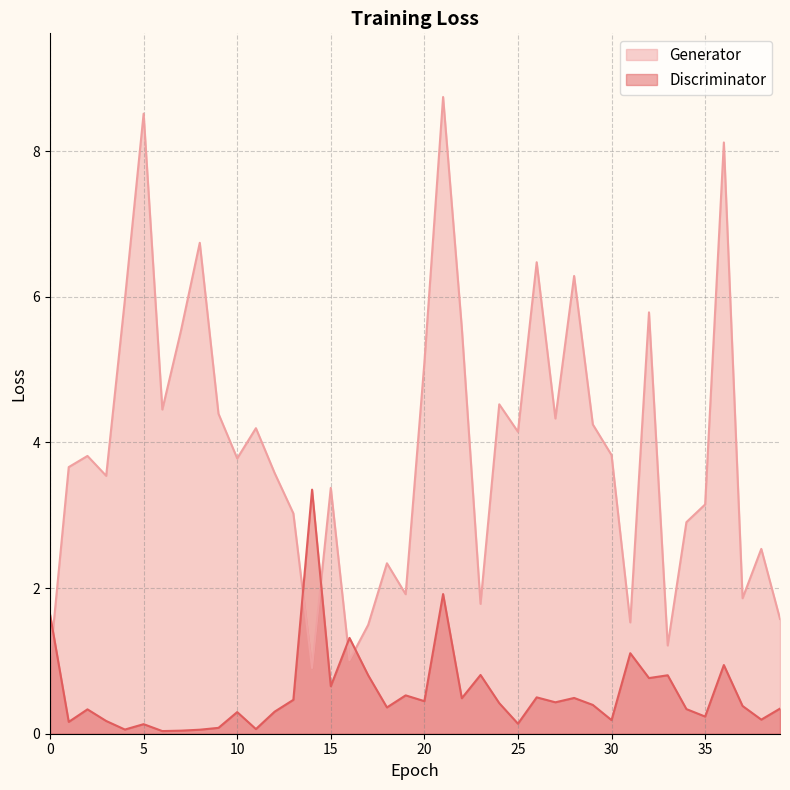

The value of Generator at 34 is 1.4. True or false?

False